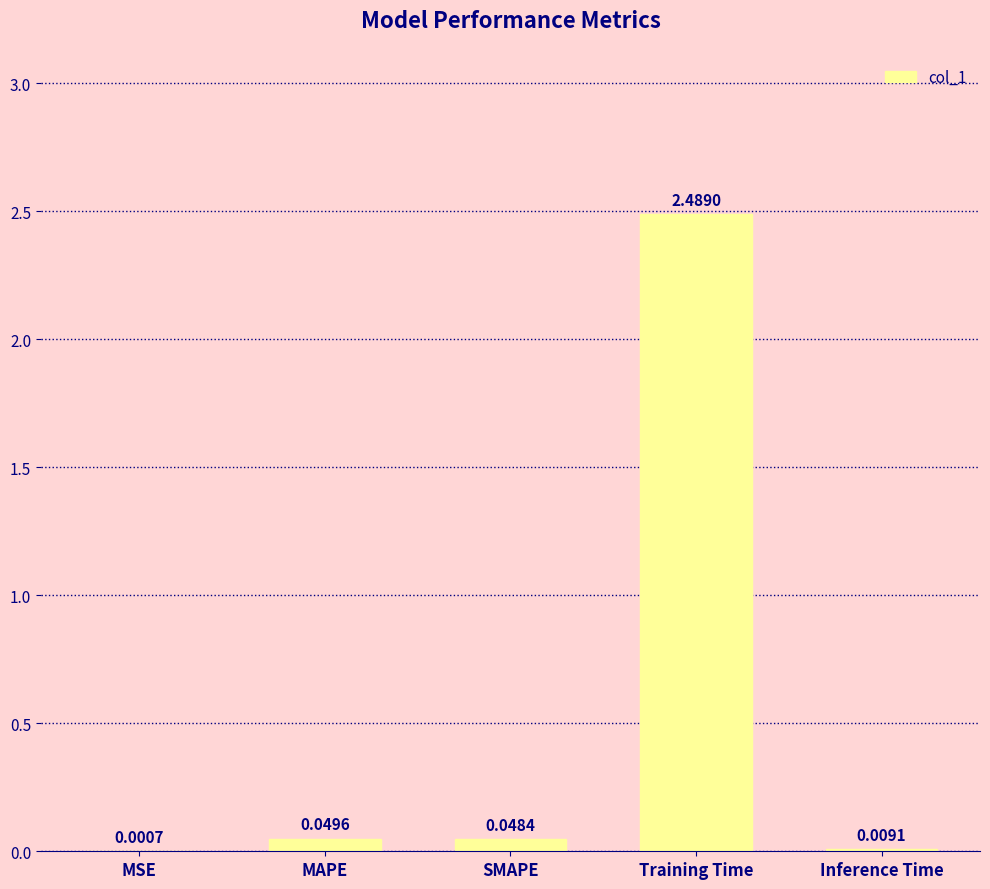

Which label corresponds to the largest value in the chart?

Training Time